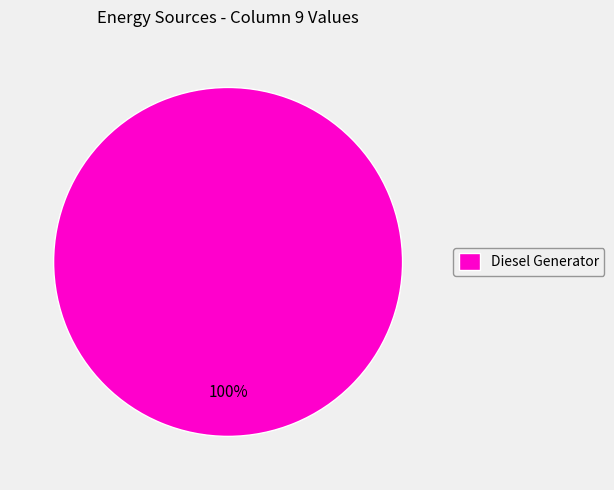

Is there a majority slice in this chart?

Yes